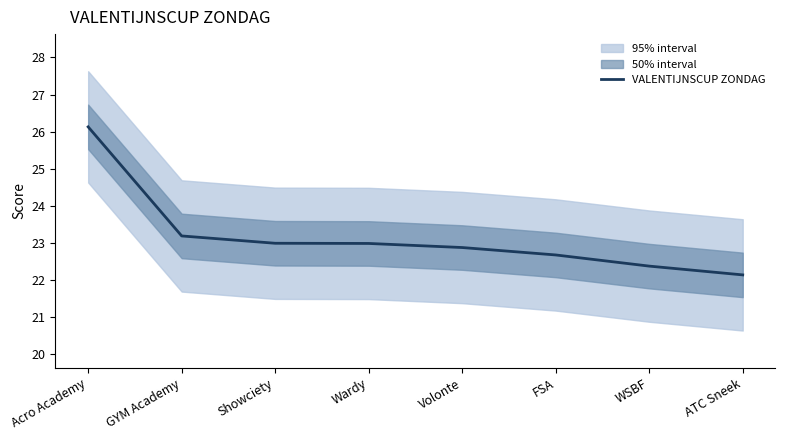

The value at Volonte is 33.8. True or false?

False